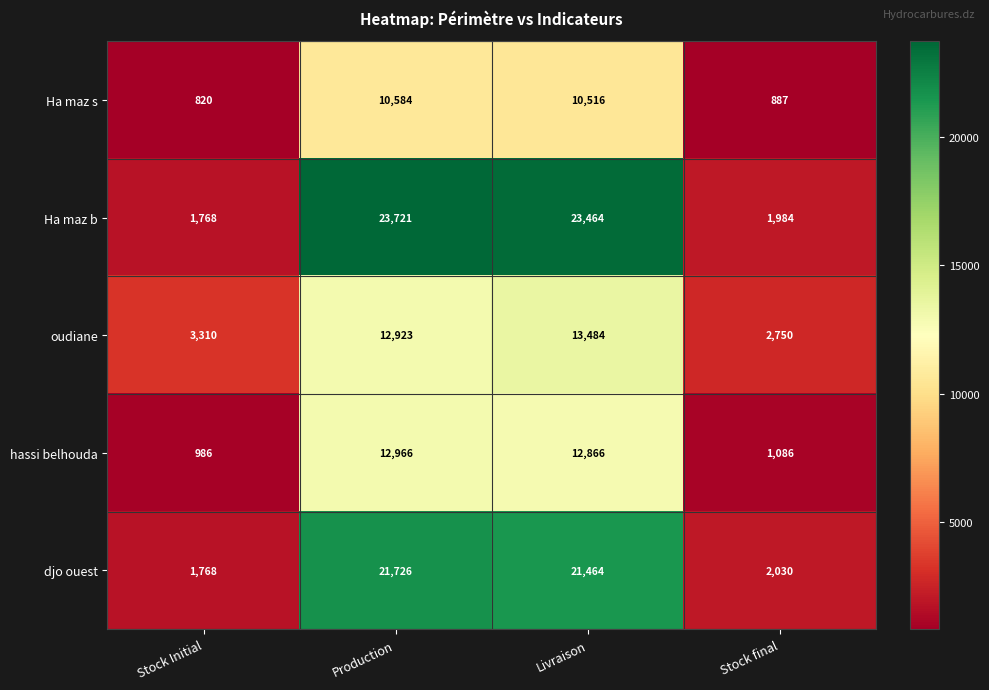

Reading left to right, what are all the values shown in this chart?

Ha maz s: Stock Initial=820	Production=10584	Livraison=10516	Stock final=887
Ha maz b: Stock Initial=1768	Production=23721	Livraison=23464	Stock final=1984
oudiane: Stock Initial=3310	Production=12923	Livraison=13484	Stock final=2750
hassi belhouda: Stock Initial=986	Production=12966	Livraison=12866	Stock final=1086
djo ouest: Stock Initial=1768	Production=21726	Livraison=21464	Stock final=2030